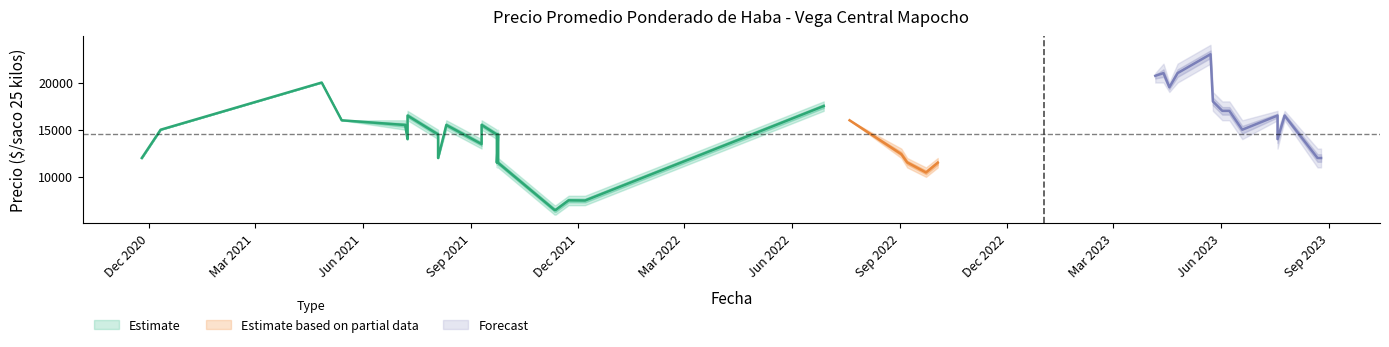

Does the chart display data point markers on the line(s)?

No